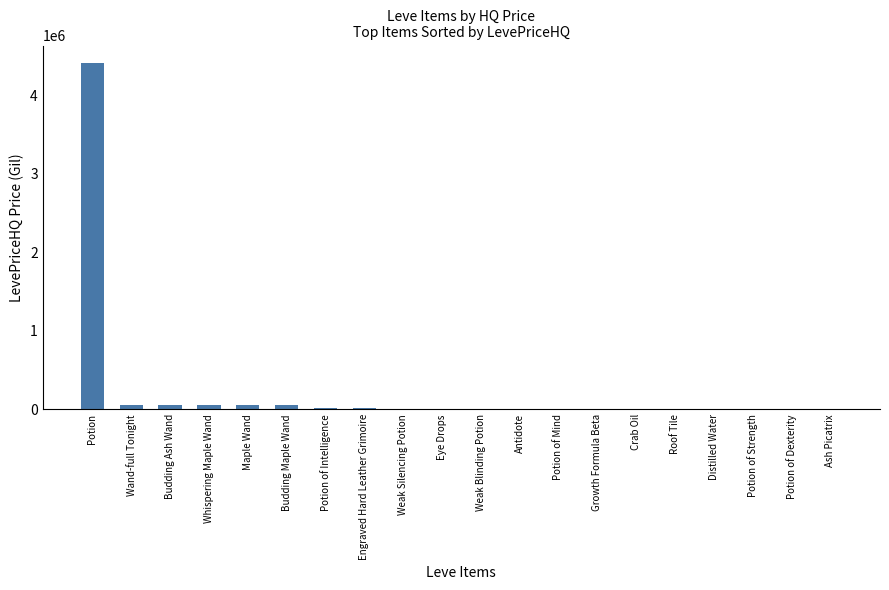

What is the sum of all values?

4727531.7